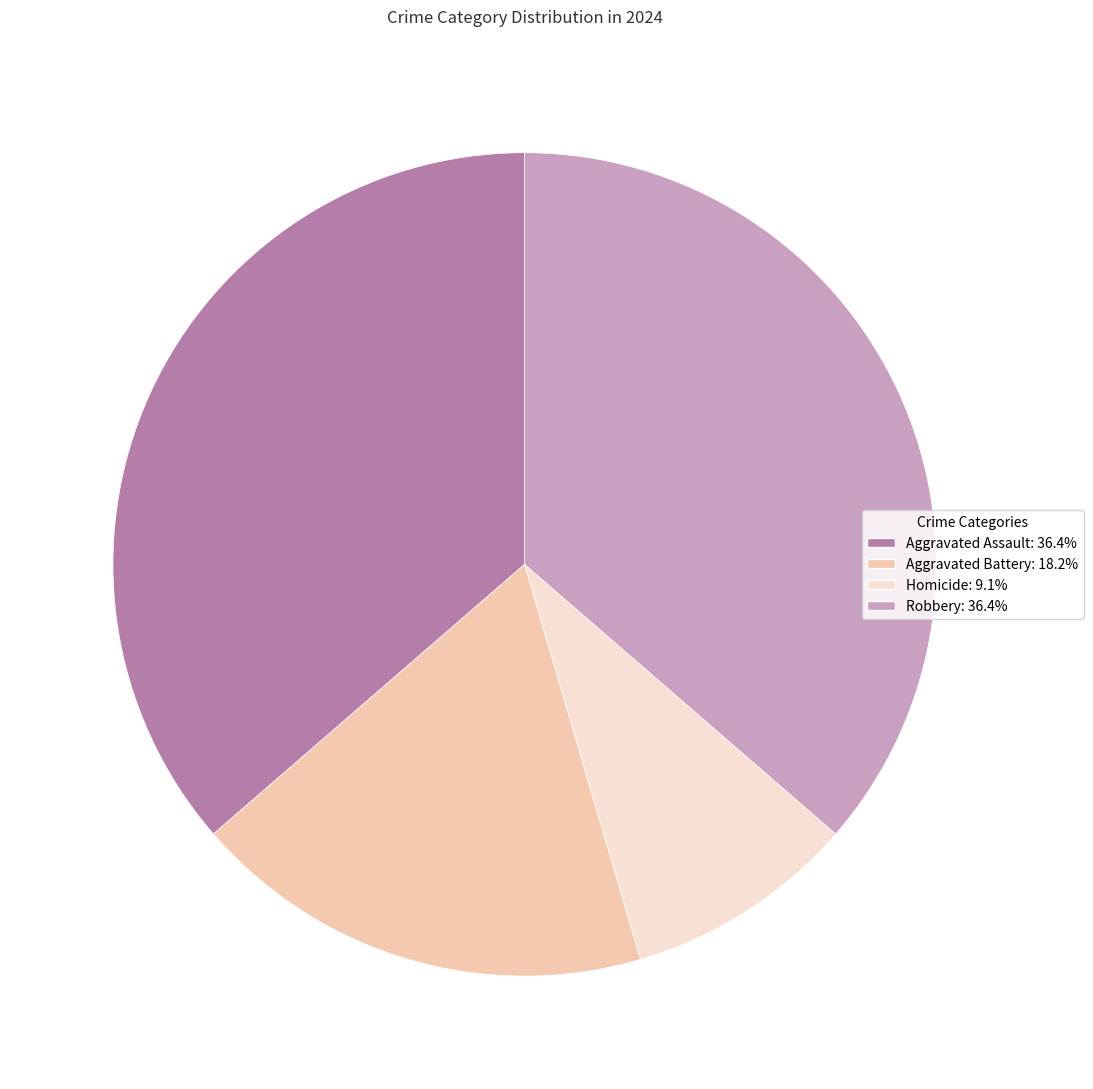

True or false: Aggravated Battery accounts for 8% of the total.

False